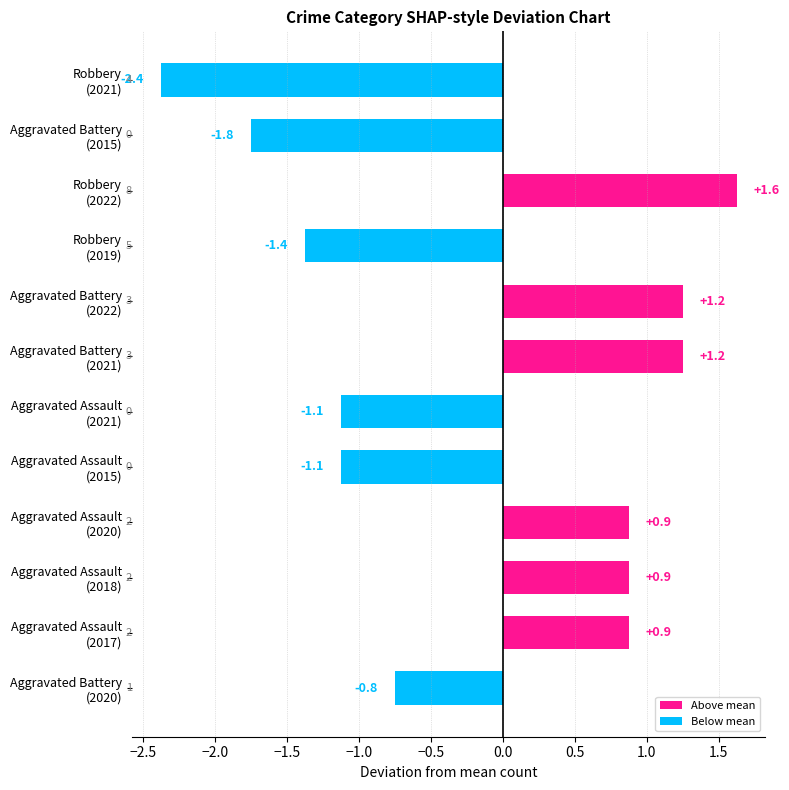

What is the greatest value displayed?

1.6